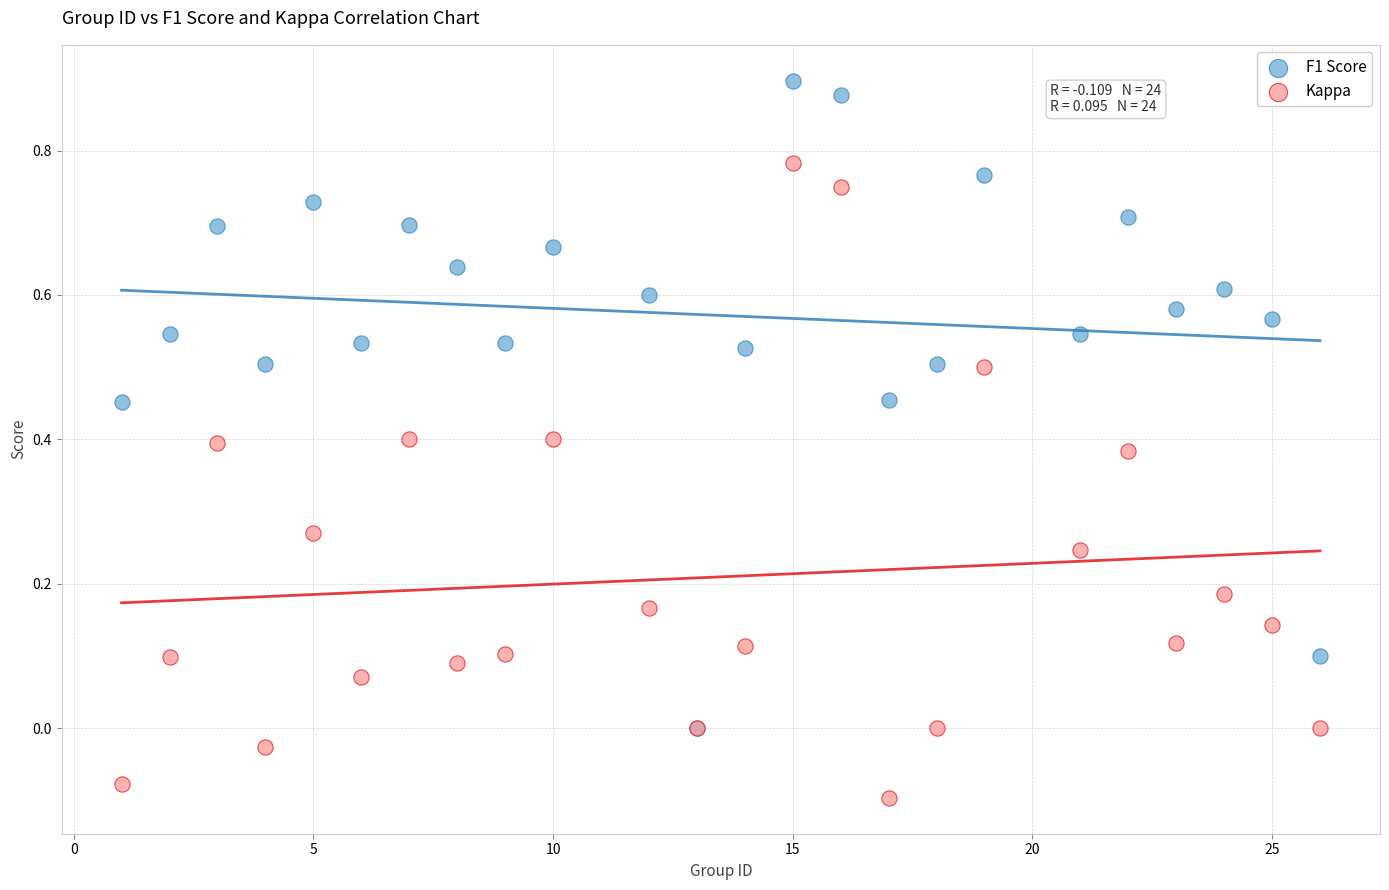

Which series contains the highest Y value?

F1 Score